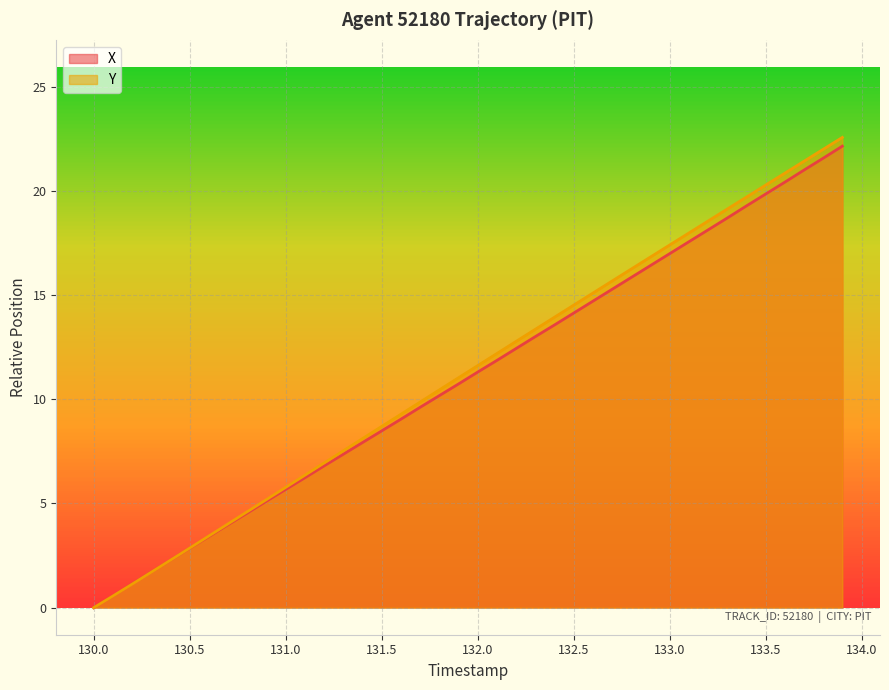

True or false: Y has a value of 2.3 at 131.0.

False